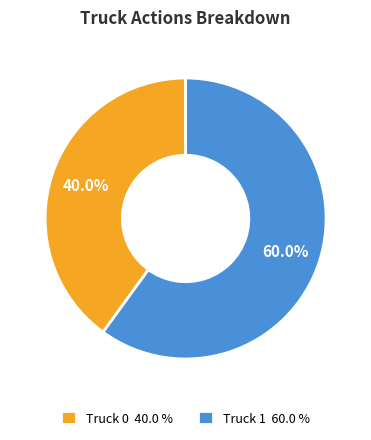

Which slice is the smallest?

Truck 0